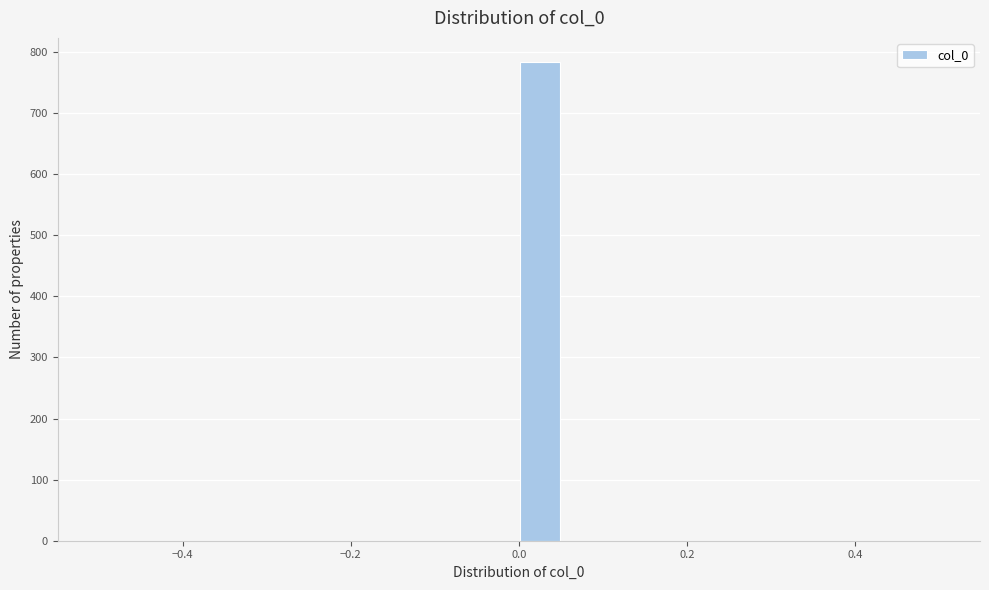

Around what value on the x-axis is the tallest bar? Give the approximate position of its centre, as read against the axis.

0.02